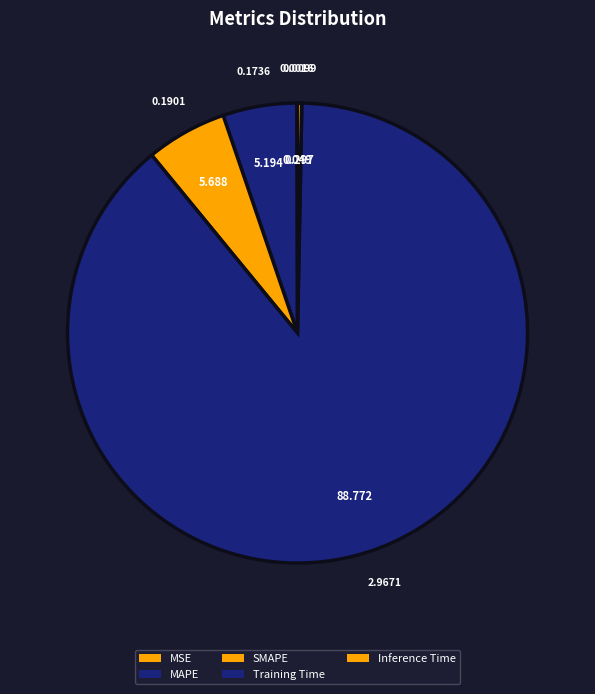

Do MAPE and Training Time together represent more than half of the pie?

Yes